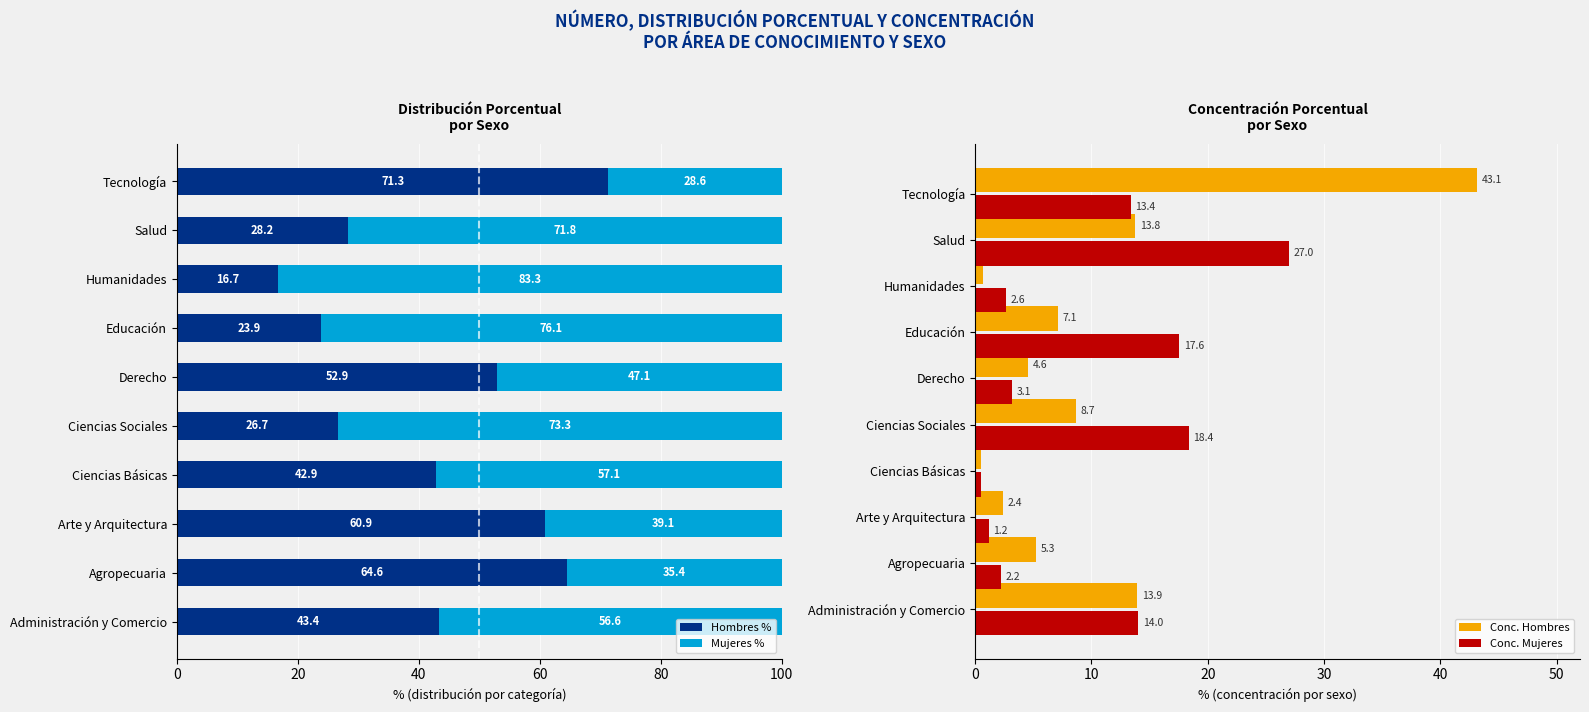

Reading left to right, transcribe all the data shown in this chart.

Hombres %: 43.4	64.6	60.9	42.9	26.7	52.9	23.9	16.7	28.2	71.3
Mujeres %: 56.6	35.4	39.1	57.1	73.3	47.1	76.1	83.3	71.8	28.6
Conc. Hombres: 13.9	5.3	2.4	0.5	8.7	4.6	7.1	0.7	13.8	43.1
Conc. Mujeres: 14.0	2.2	1.2	0.5	18.4	3.1	17.6	2.6	27.0	13.4